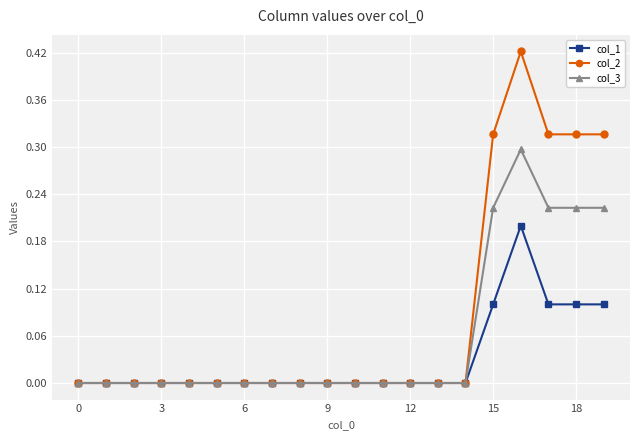

List the series in order of their peak value, lowest first.

col_1, col_3, col_2